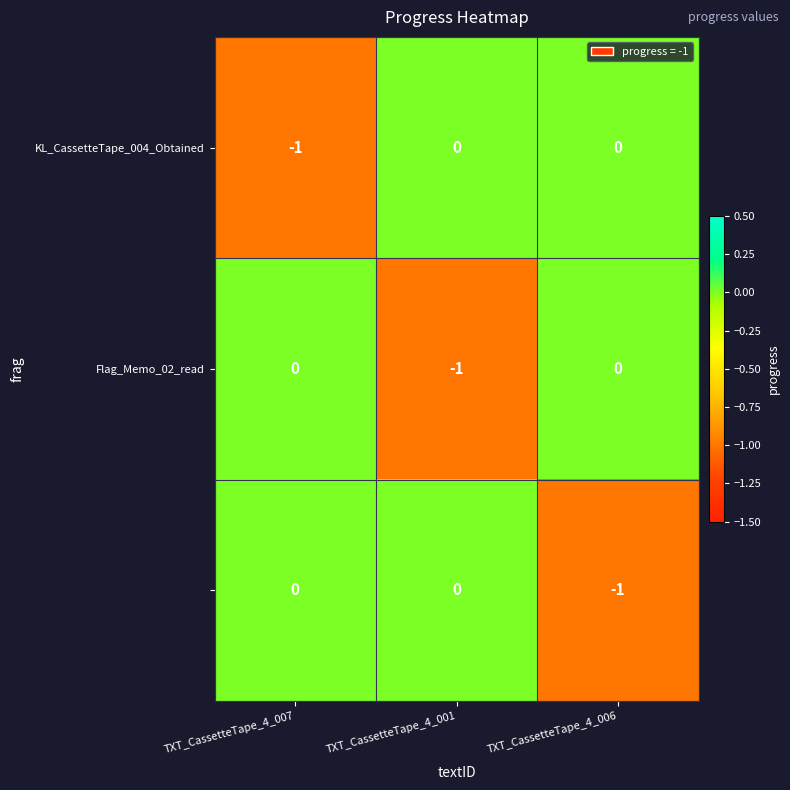

How many categories are shown in the chart?

3